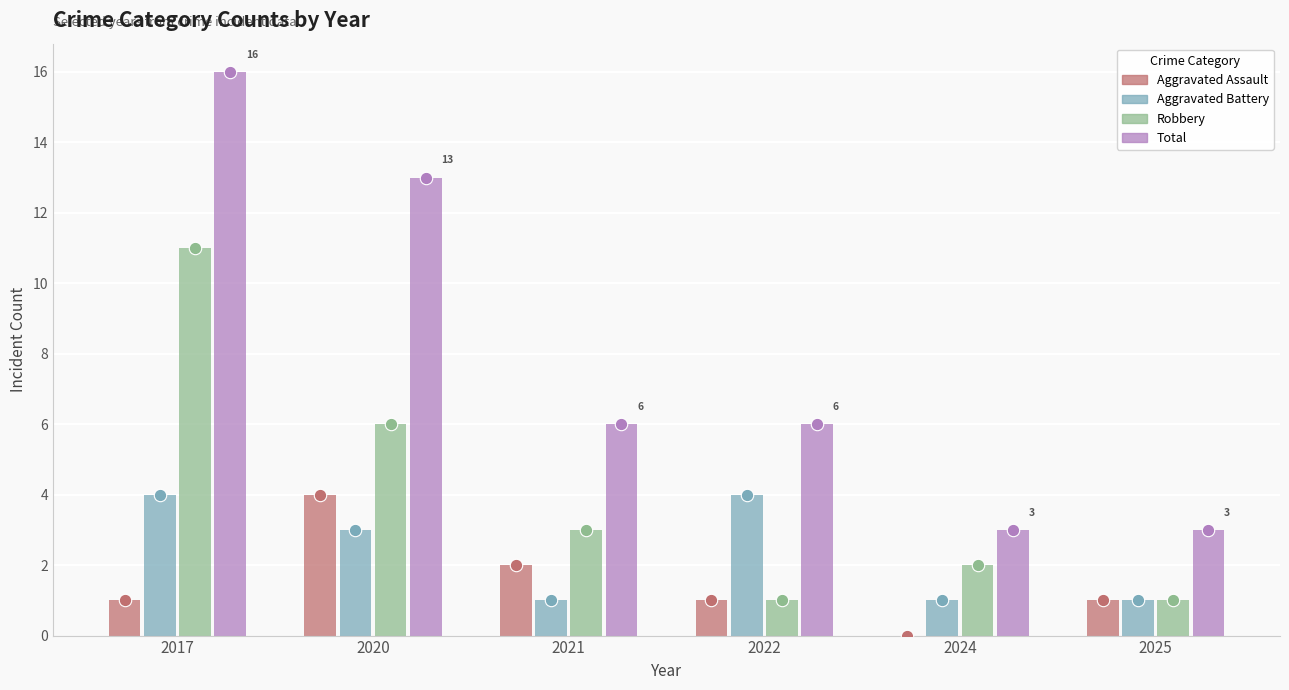

Which series contains the highest Y value?

Total